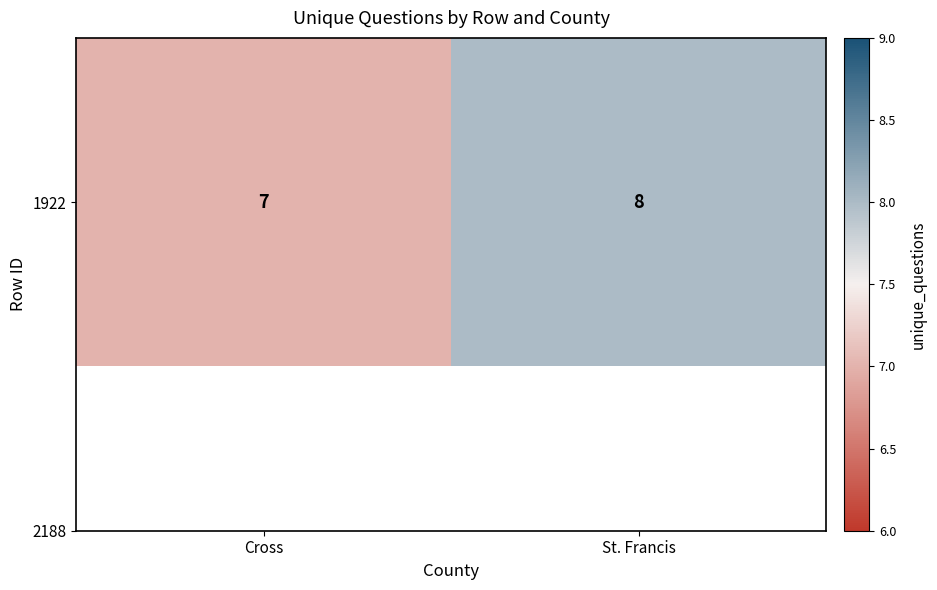

Which category has the highest value across all series?

St. Francis